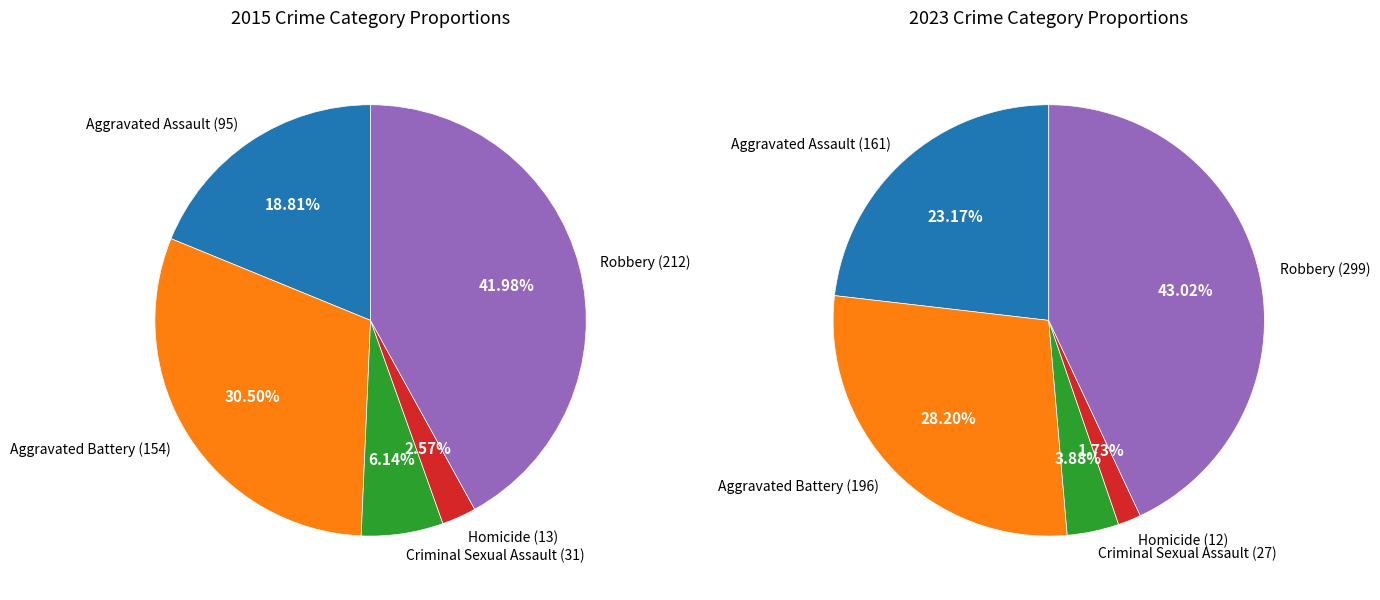

What percentage is the Homicide slice, to the nearest percent?

3%